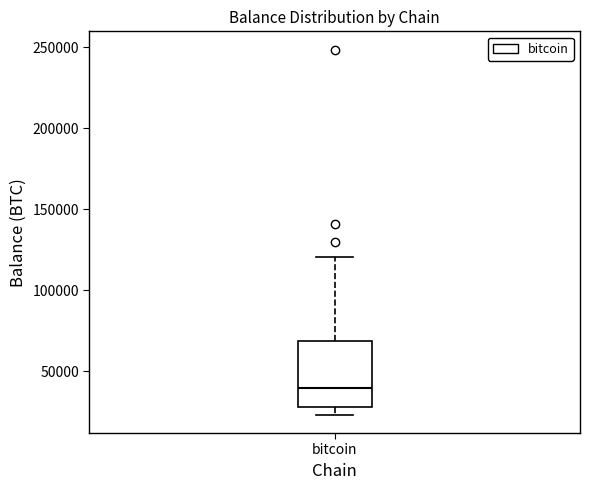

Read this box plot against the y-axis: the position of the median line, the range covered by the box, and the ends of both whiskers. The values are not printed on the chart, so give them approximately, as read against the axis.

median 40000, box 25000 to 70000, whiskers 25000 (just below the box's lower edge) to 120000